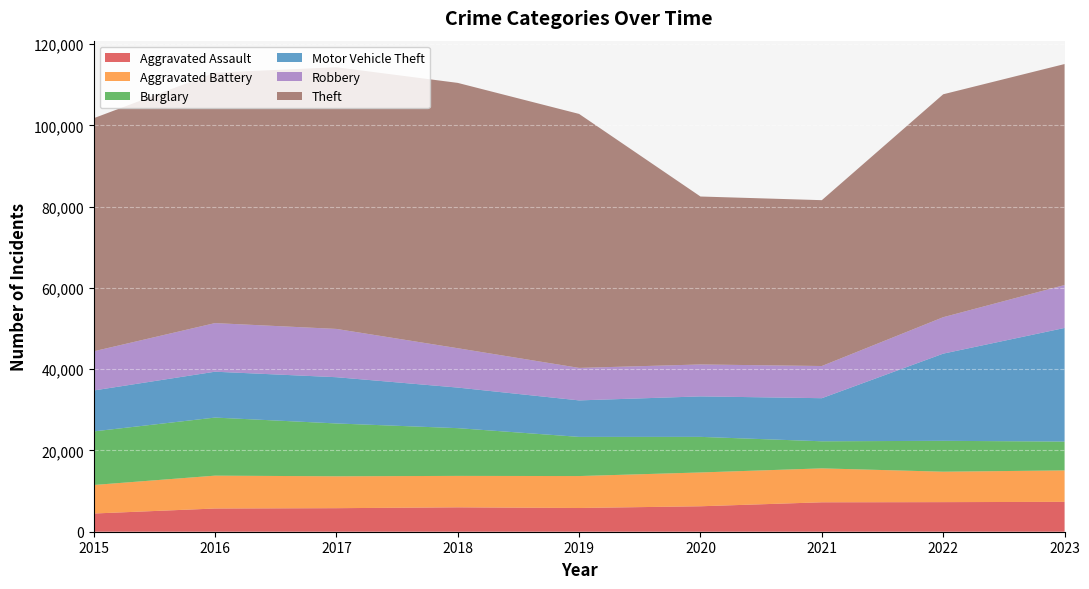

How many interior local peaks does the Theft series have?

2